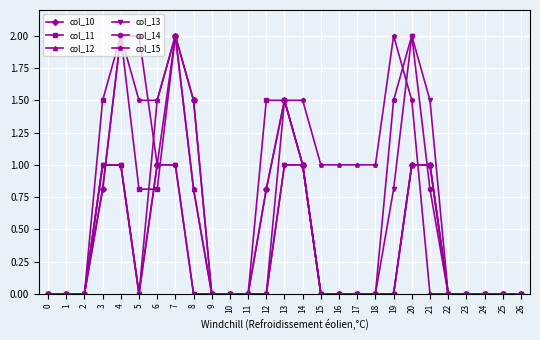

True or false: col_15 has more than 0 interior local peaks.

True